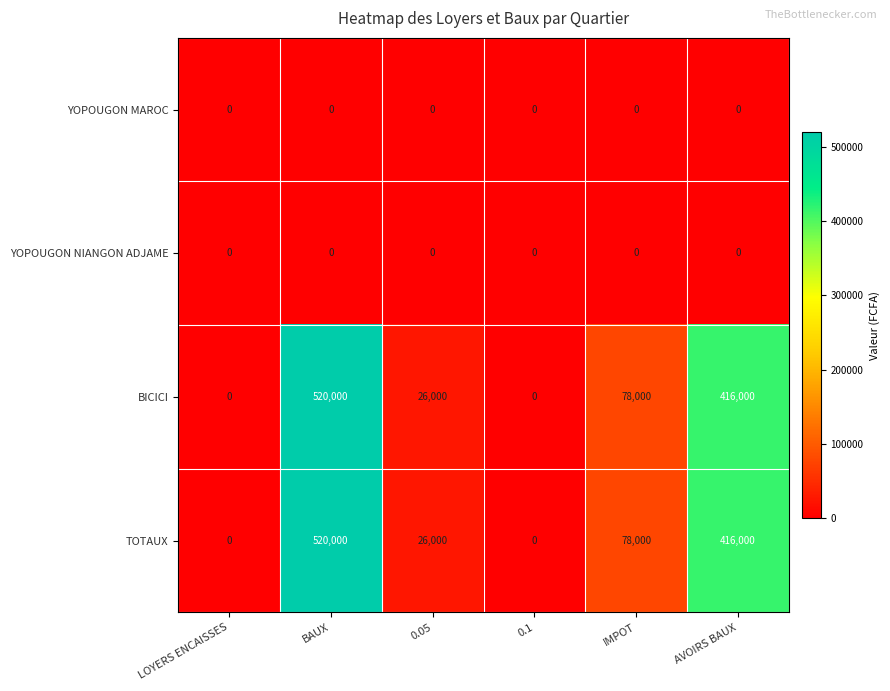

What is the difference between the highest and lowest values at IMPOT?

78000